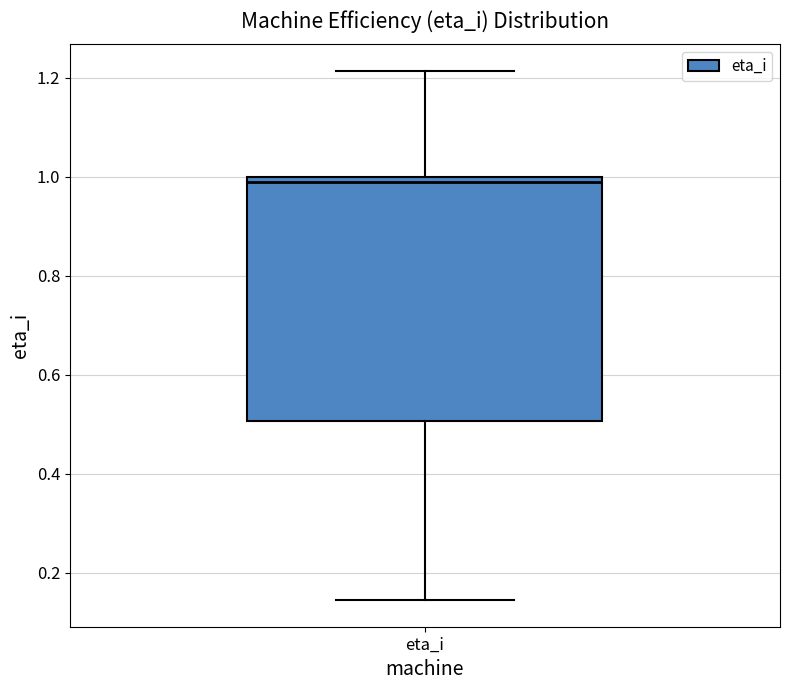

Where is the upper edge of the box for eta_i on the y-axis? The values are not printed on the chart, so give them approximately, as read against the axis.

1.00